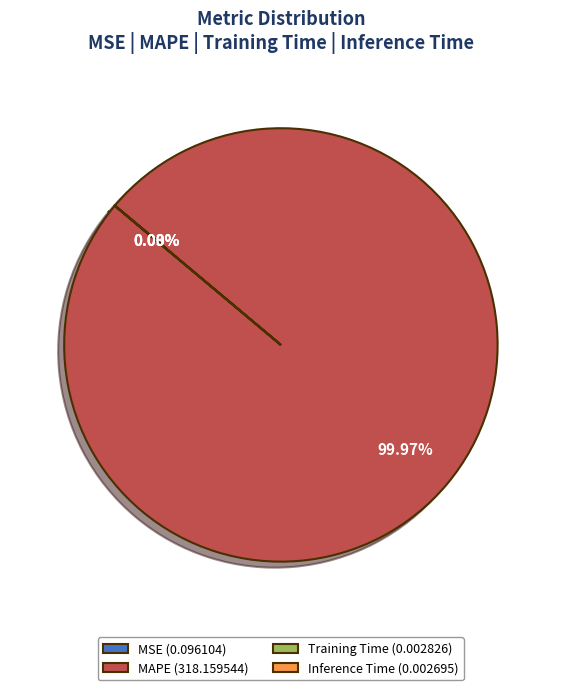

Does MAPE (318.159544) account for over 50% of the chart?

Yes